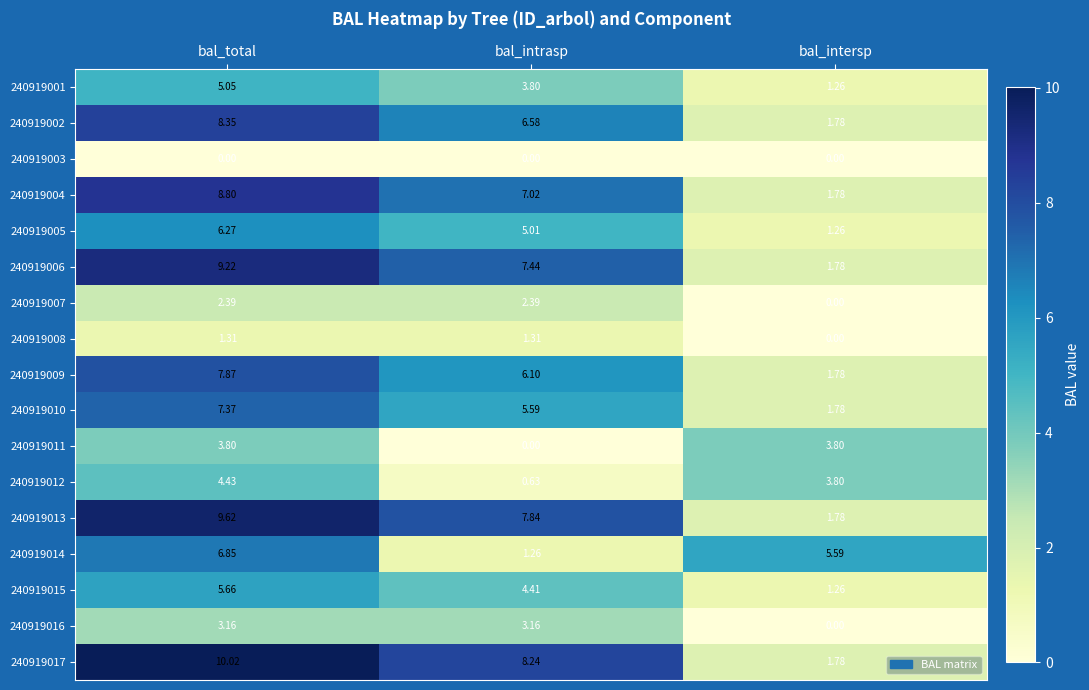

Is the value of 240919004 at bal_total greater than the value of 240919014 at bal_intrasp?

Yes